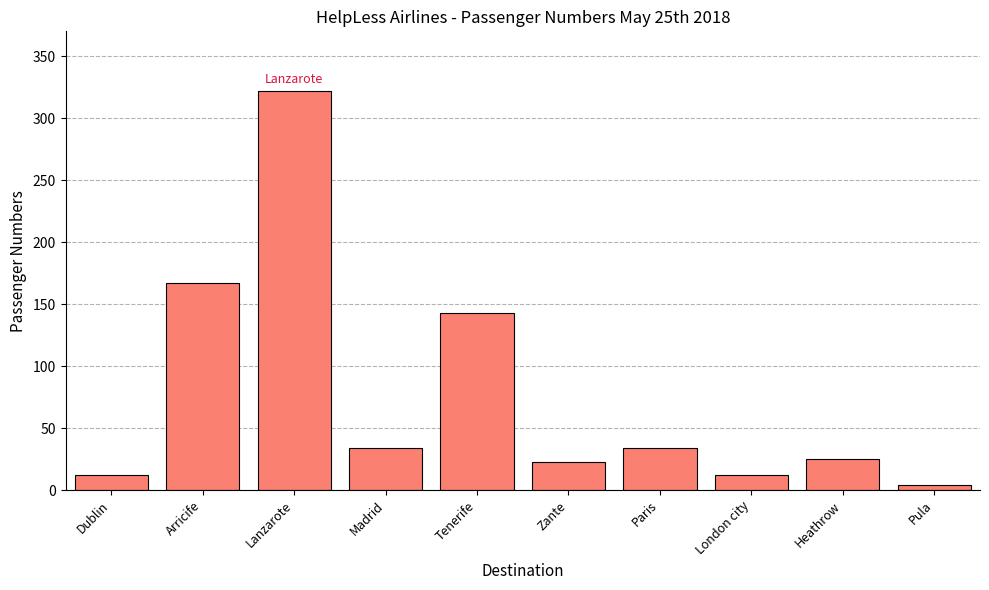

True or false: the data shows 4 at Pula.

True